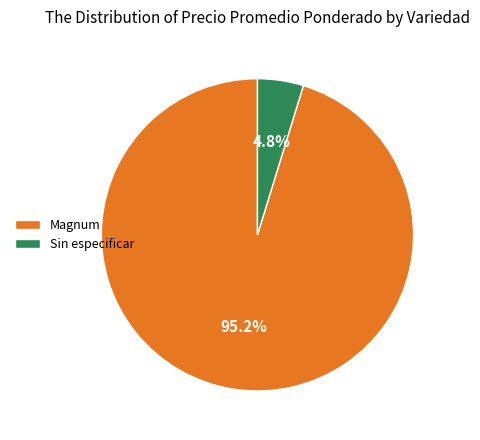

To the nearest percent, what percentage of the pie is Magnum?

95%